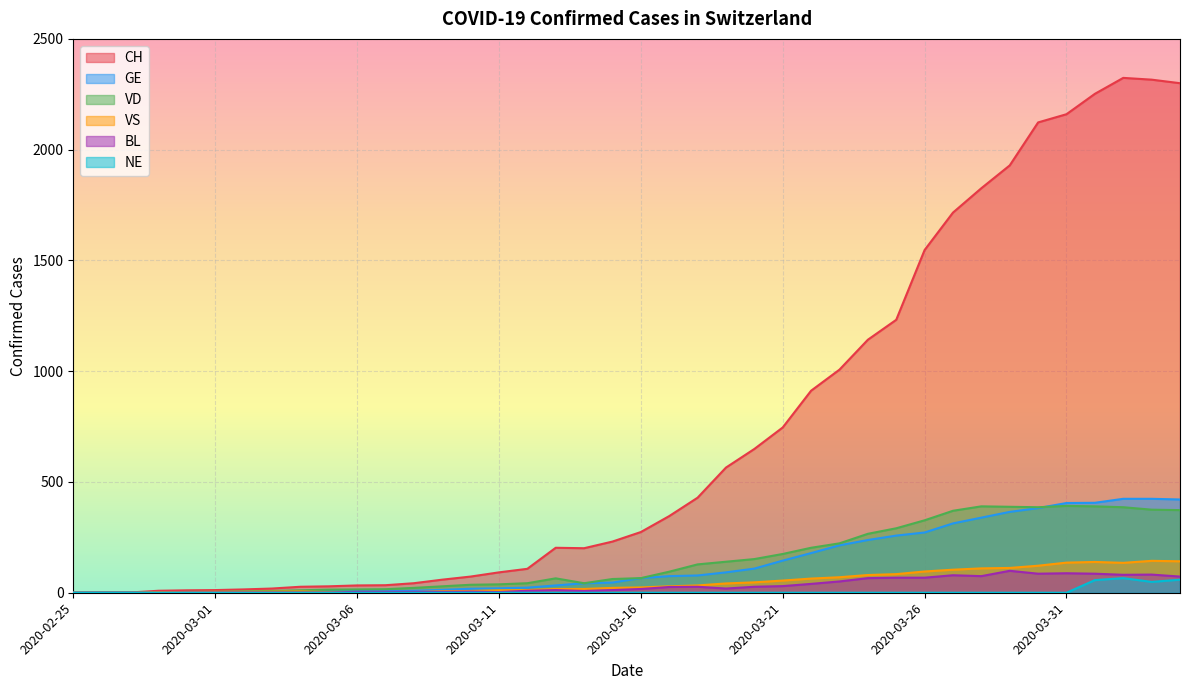

Does the chart display data point markers on the line(s)?

No